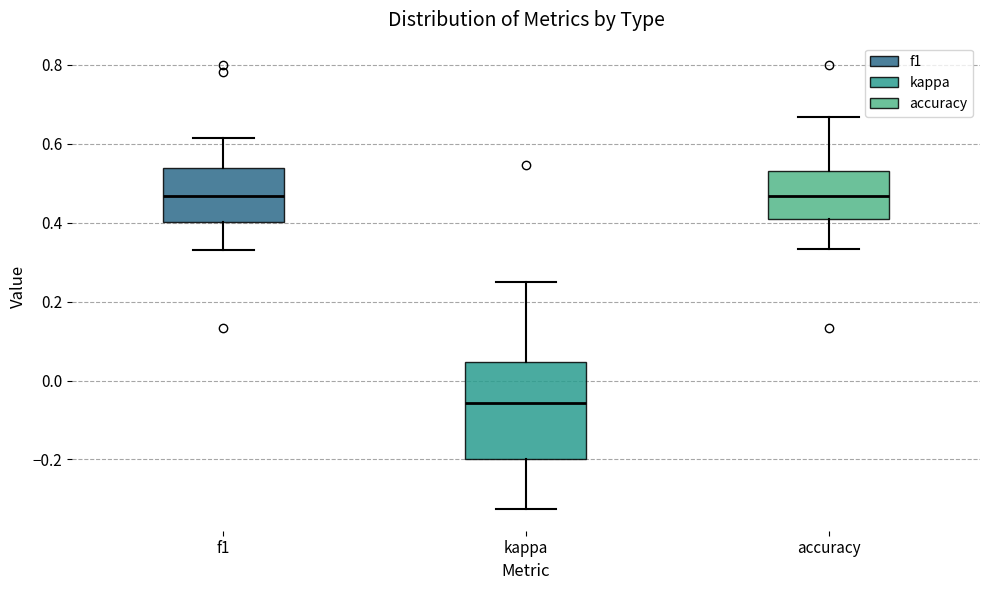

Where is the lower edge of the box for kappa on the y-axis? The values are not printed on the chart, so give them approximately, as read against the axis.

-0.20